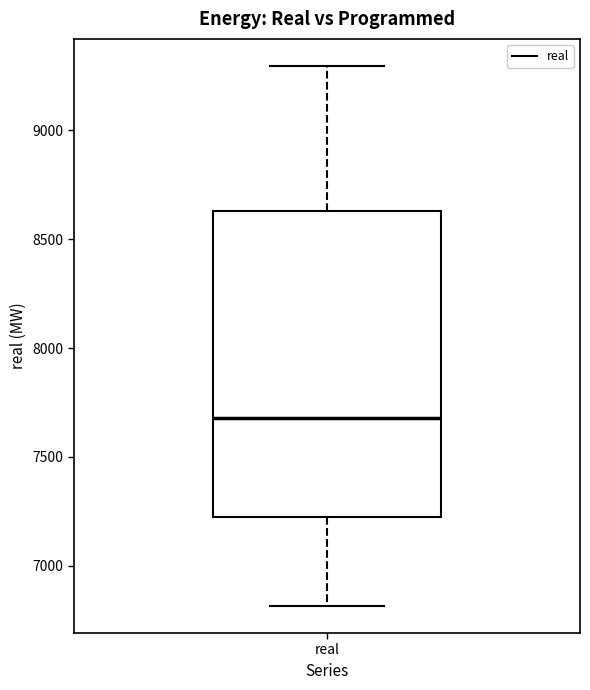

Transcribe this box plot: give where the median line is, the range the box spans, and where the two whiskers end, as read against the y-axis. The values are not printed on the chart, so give them approximately, as read against the axis.

median 7700, box 7250 to 8650, whiskers 6800 to 9300